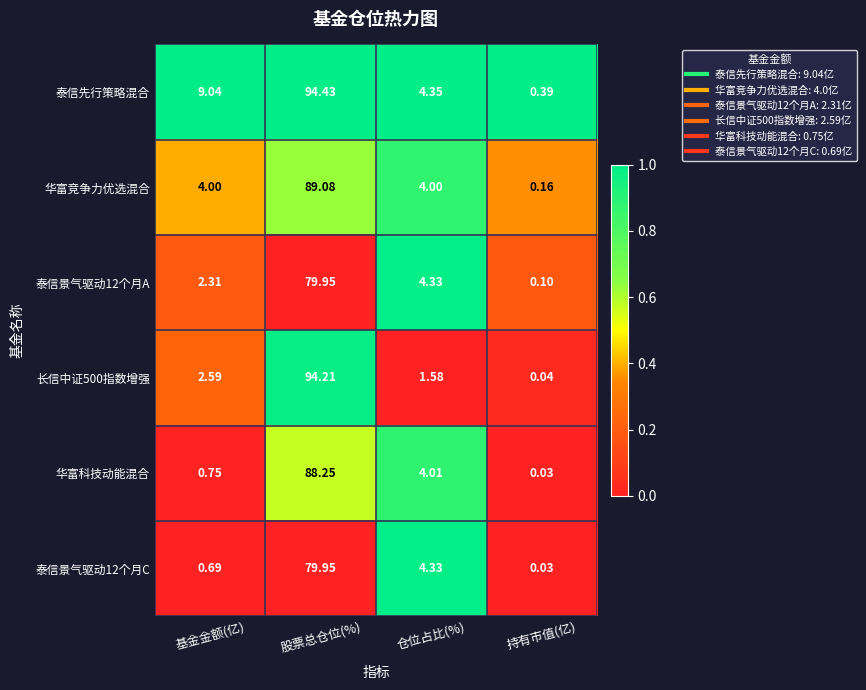

Which series changed the most between 基金金额(亿) and 仓位占比(%)?

泰信先行策略混合